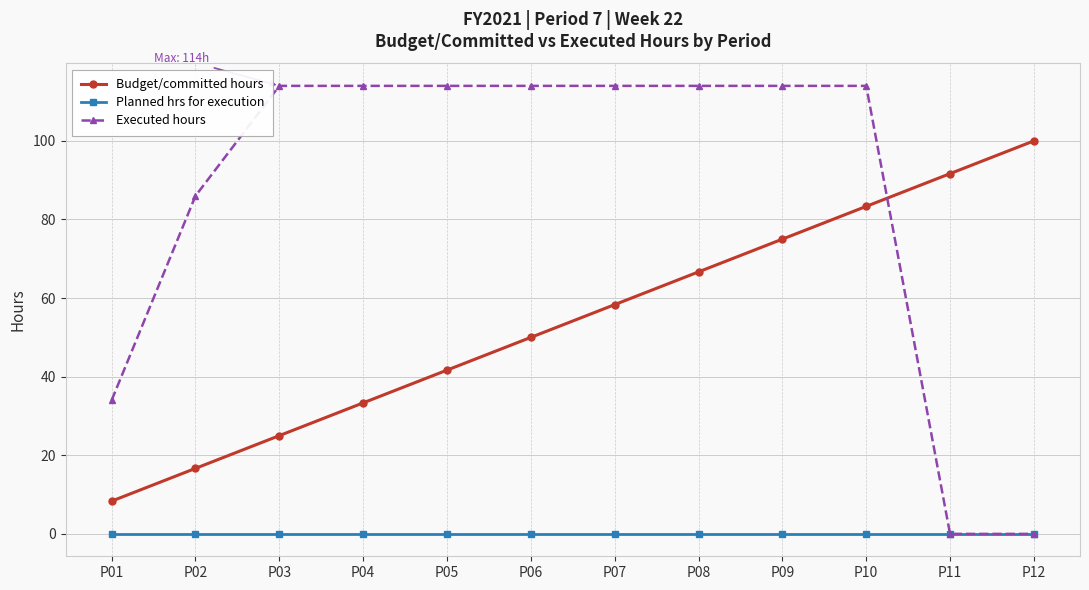

What is the value of the Executed hours point at the 8th from the left?

114.0